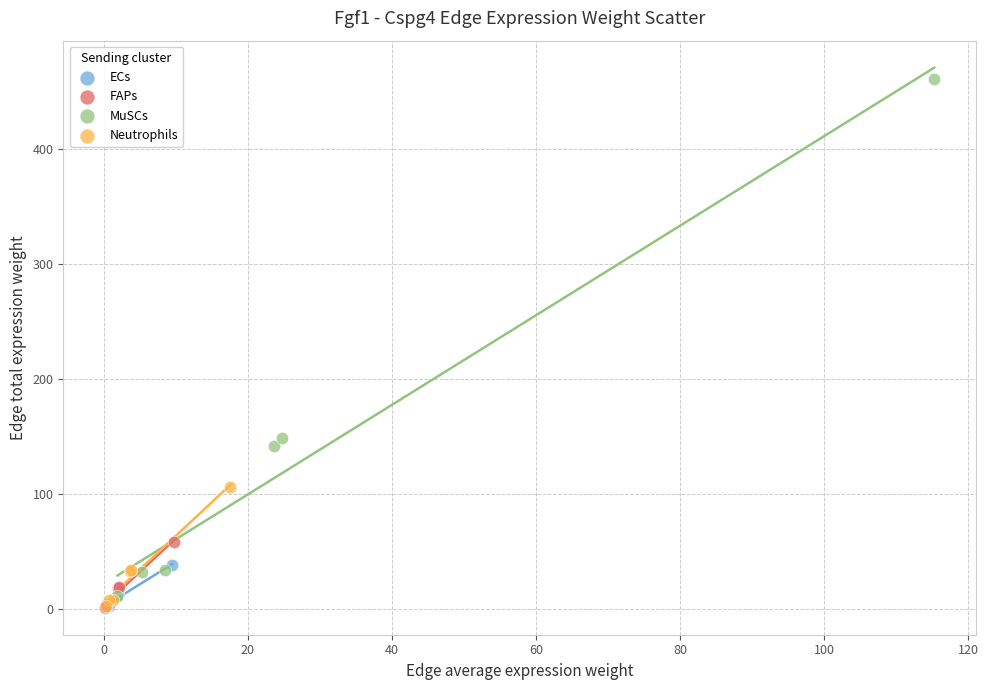

Which series contains the highest Y value?

MuSCs